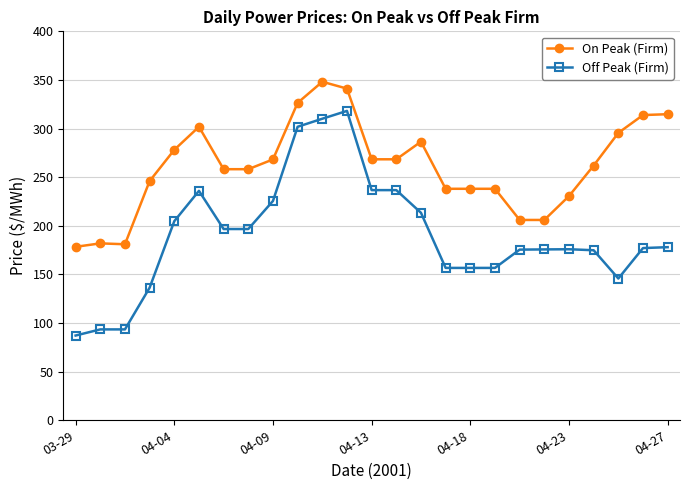

Which series has the widest spread of values?

Off Peak (Firm)